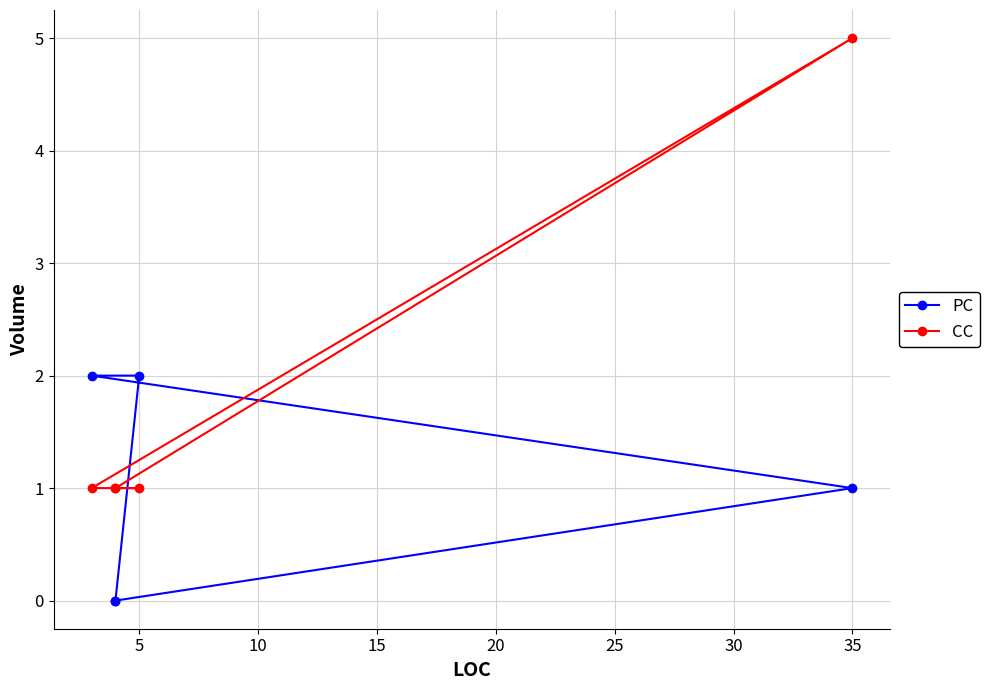

Does the chart have visible grid lines?

Yes